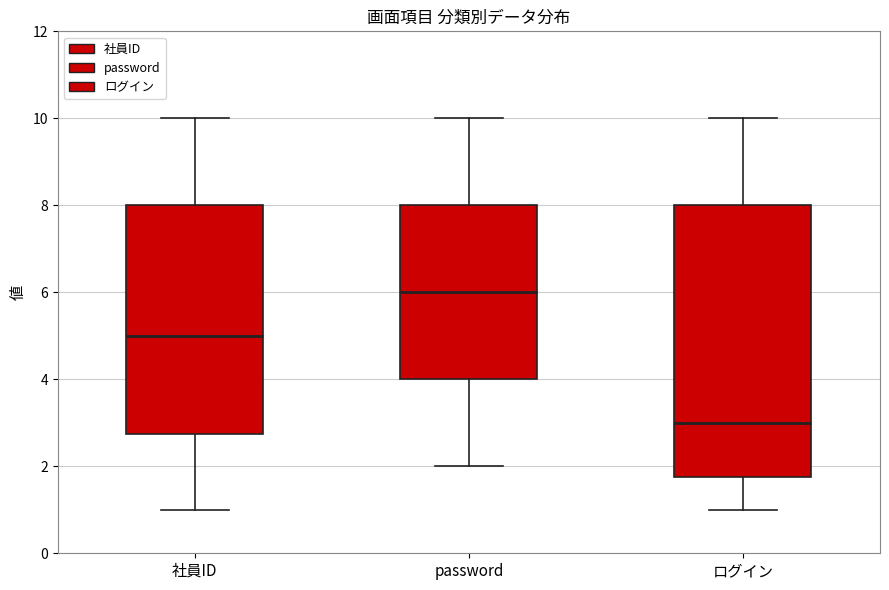

Comparing the boxes themselves (not the whiskers), which one is the tallest?

ログイン